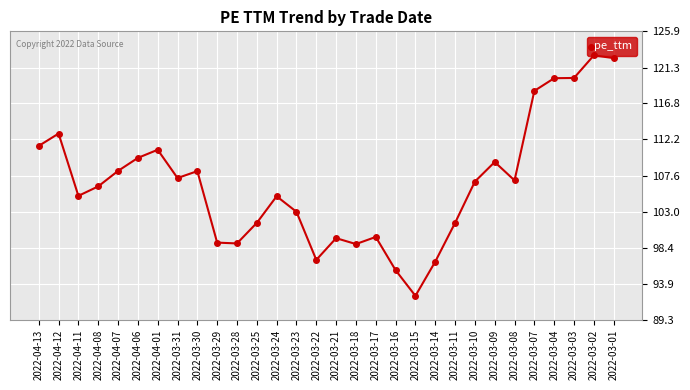

Is it true that the value at 2022-03-31 is 42.8?

False